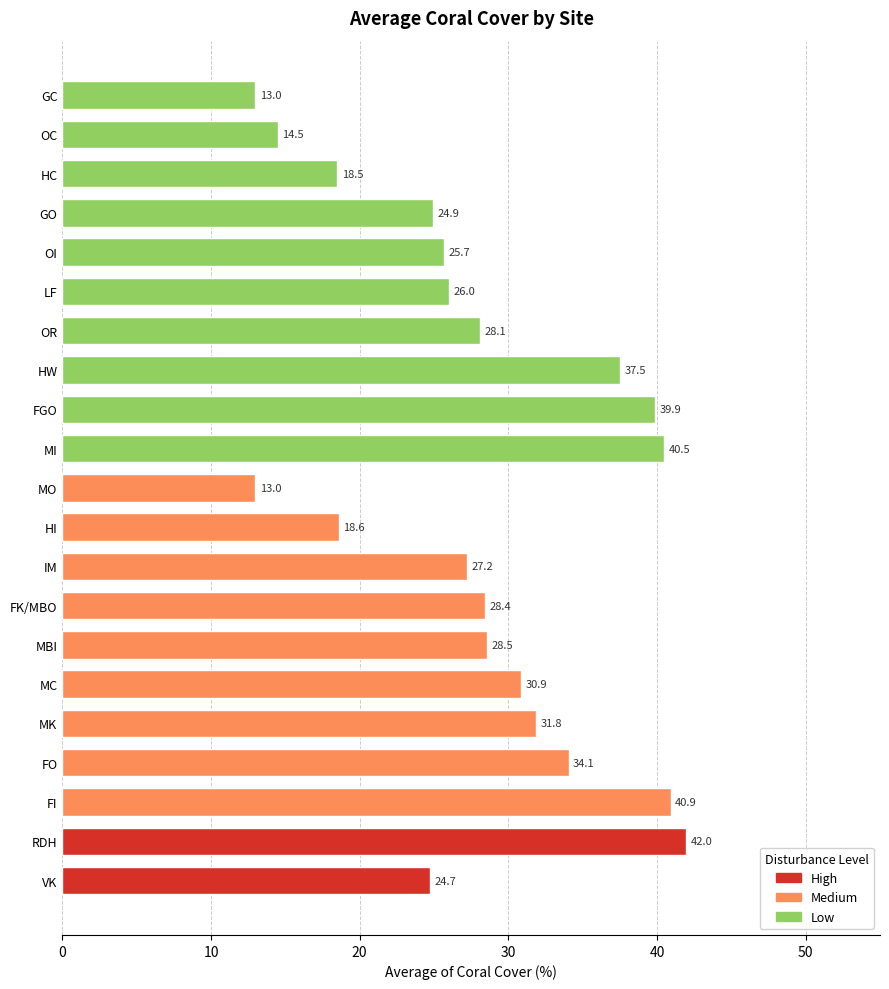

How many data points are above 28?

11